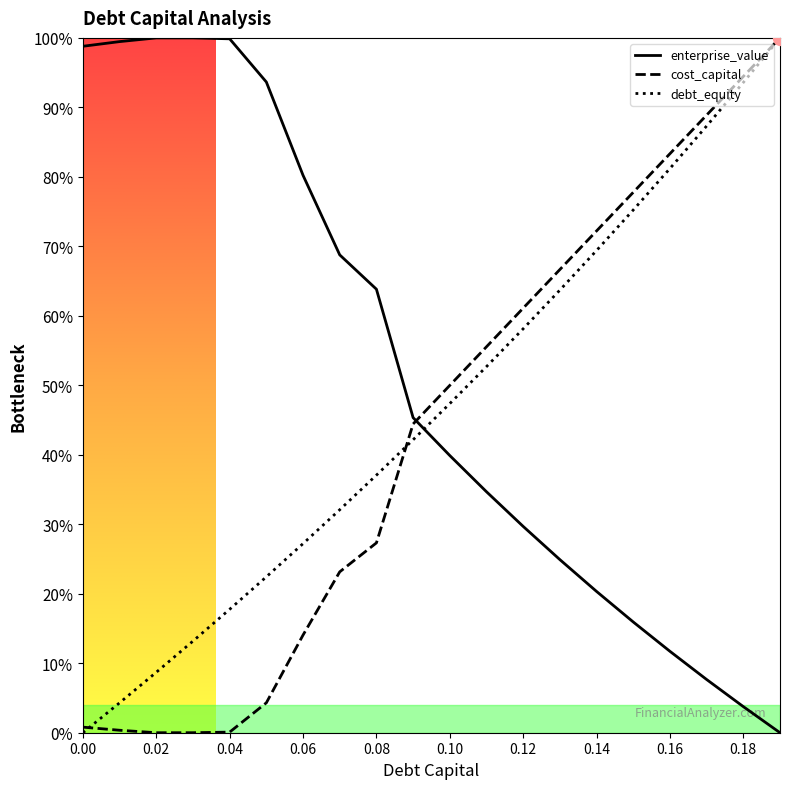

Which series has the largest range (max minus min)?

debt_capital